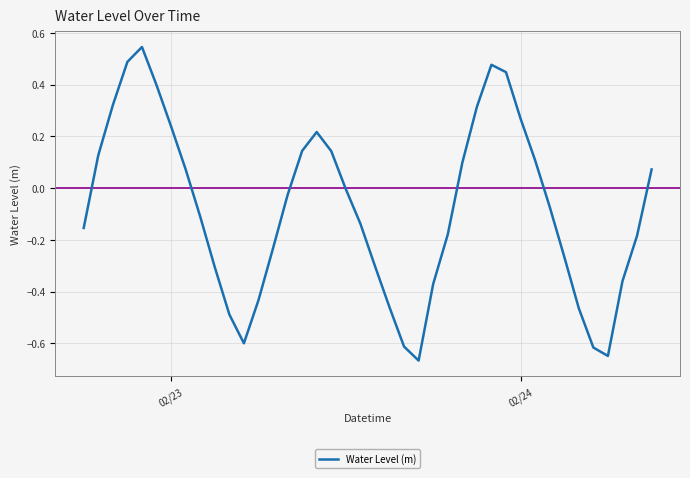

What is the greatest value displayed?

0.5